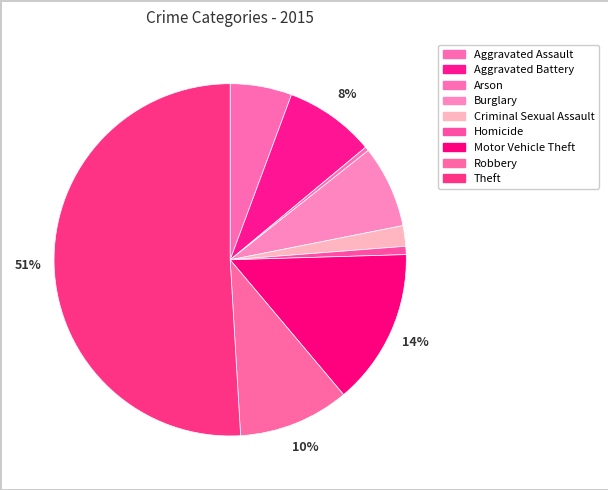

Which slice is the smallest?

Arson